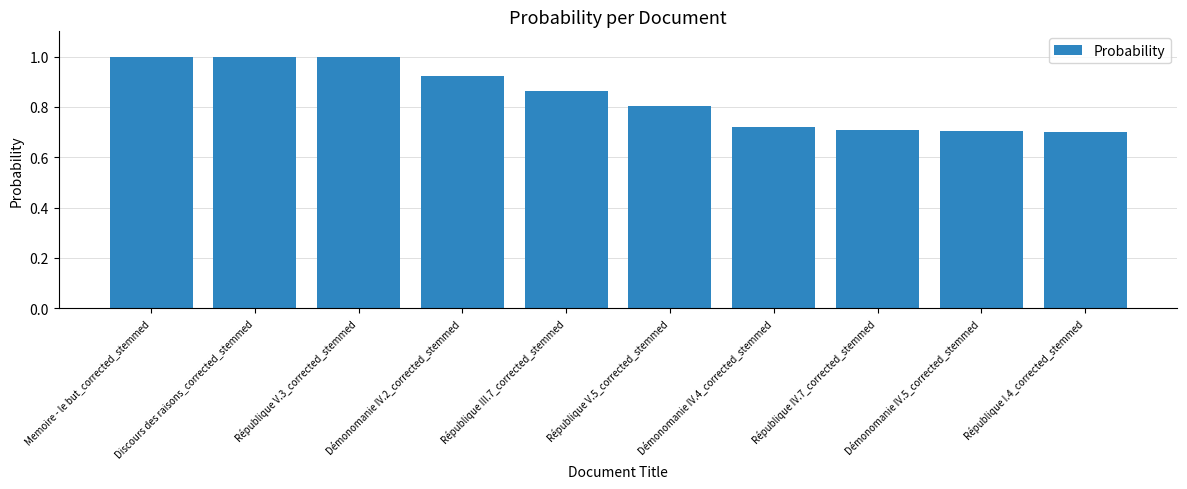

What is the label of the 6th bar from the left?

République V.5_corrected_stemmed